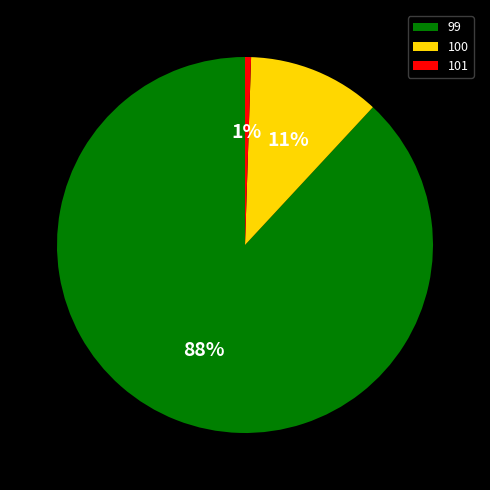

Rank the categories by value from lowest to highest.

101, 100, 99